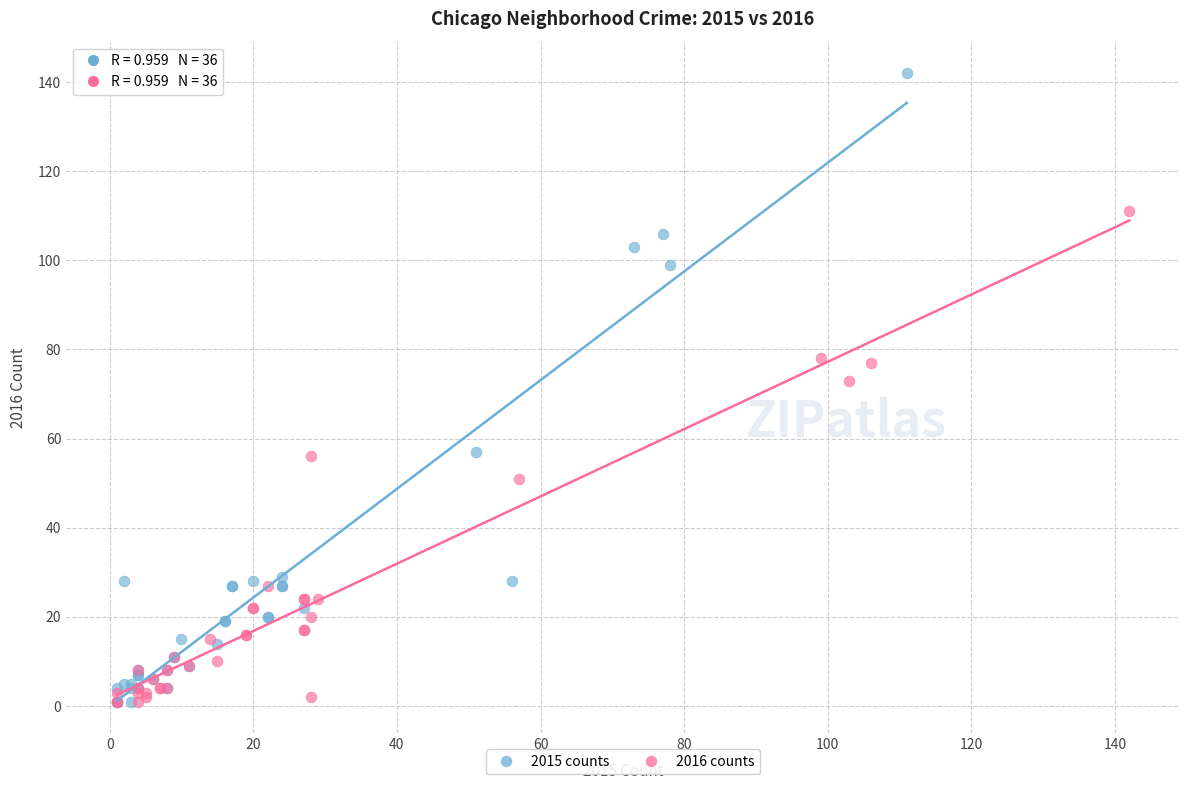

Which series contains the highest Y value?

2015 counts